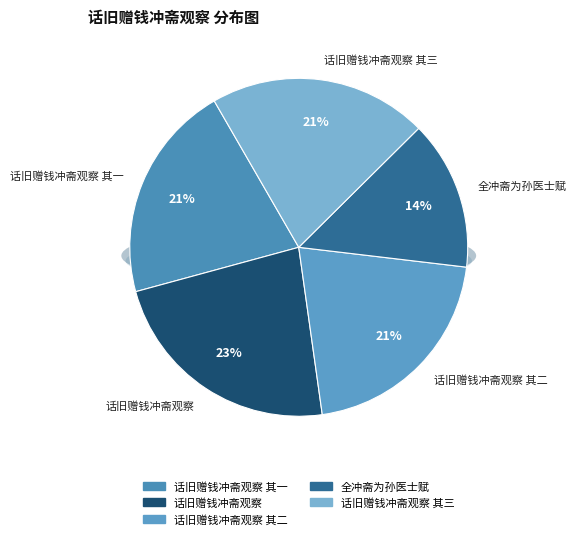

Which category has the biggest portion of the pie?

话旧赠钱冲斋观察